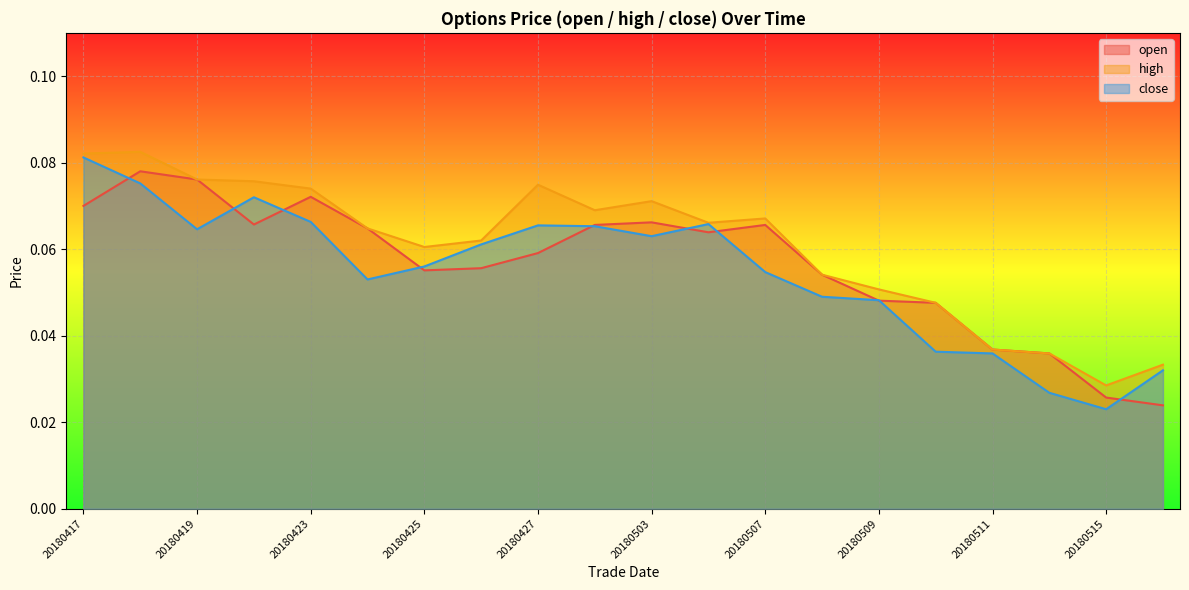

Between 20180426 and 20180504, which series saw the biggest shift?

open